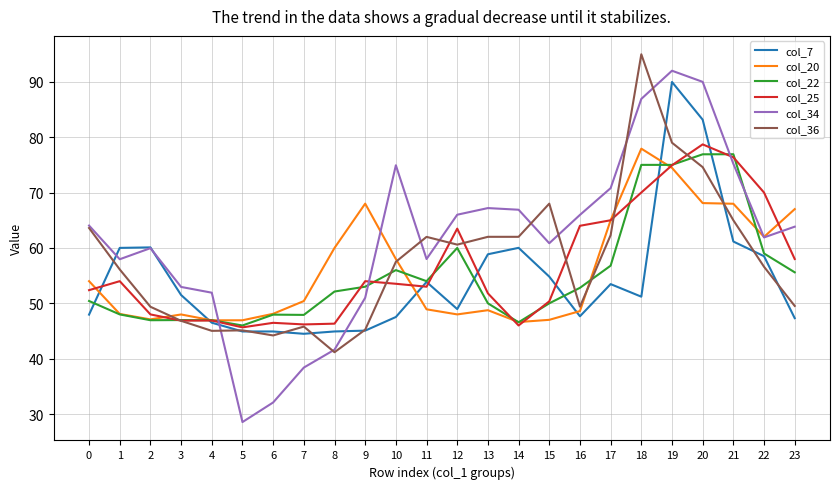

Read the col_34 value at 14.

66.9